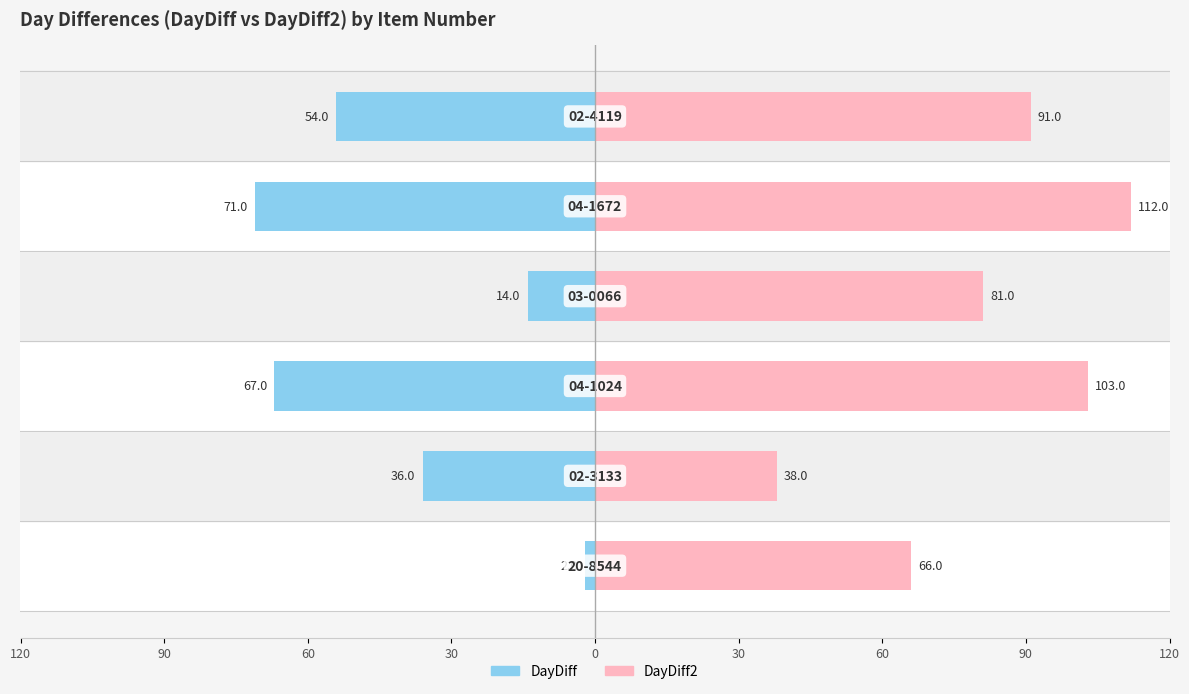

What is the difference between the DayDiff2 values at 30 and 90?

53